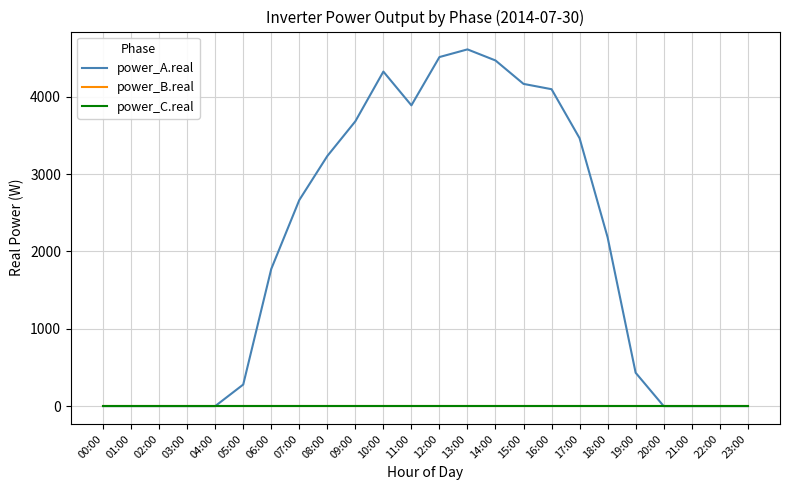

The power_A.real series shows 4099.3 at 16:00. True or false?

True